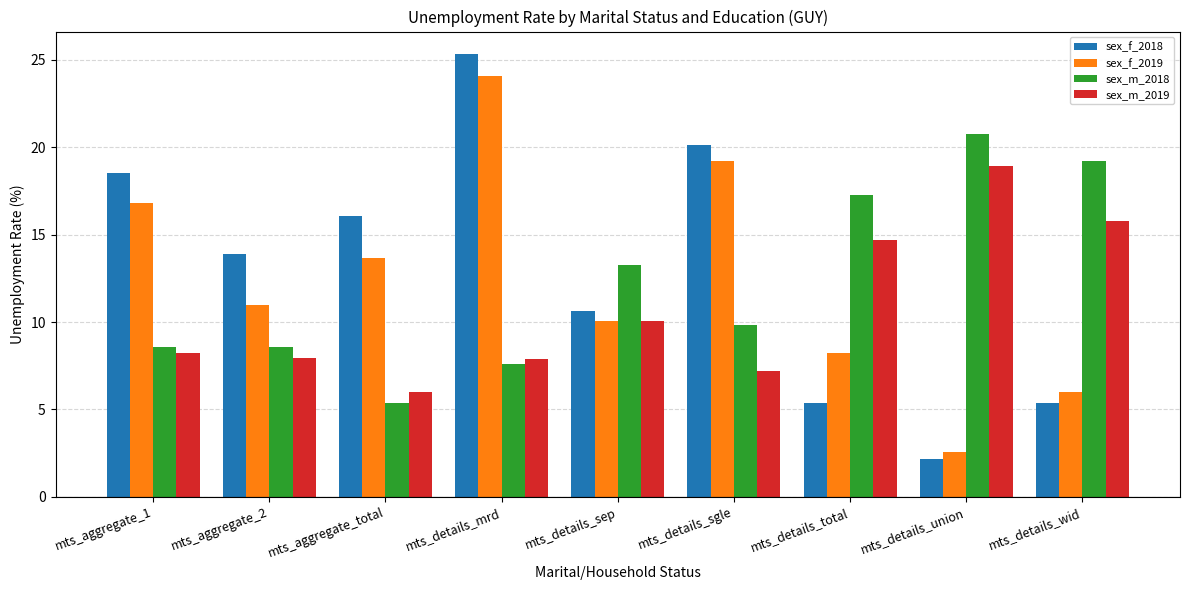

Between mts_aggregate_1 and mts_details_sgle, which series saw the biggest shift?

sex_f_2019